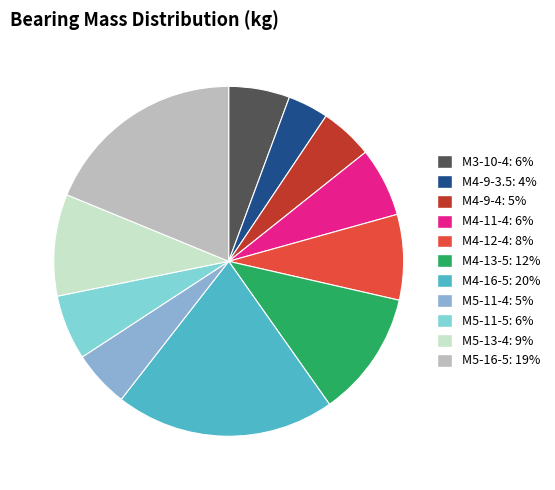

Does M5-11-5 account for over 50% of the chart?

No